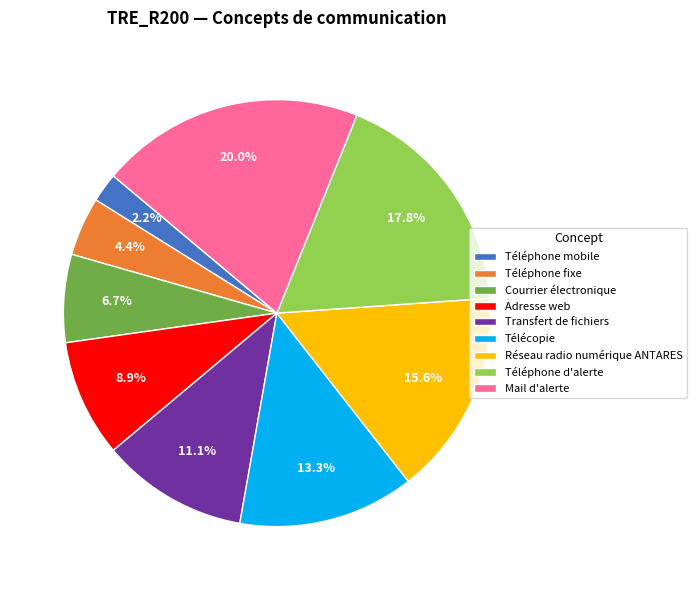

Combined, do Courrier électronique and Téléphone mobile account for over 50%?

No